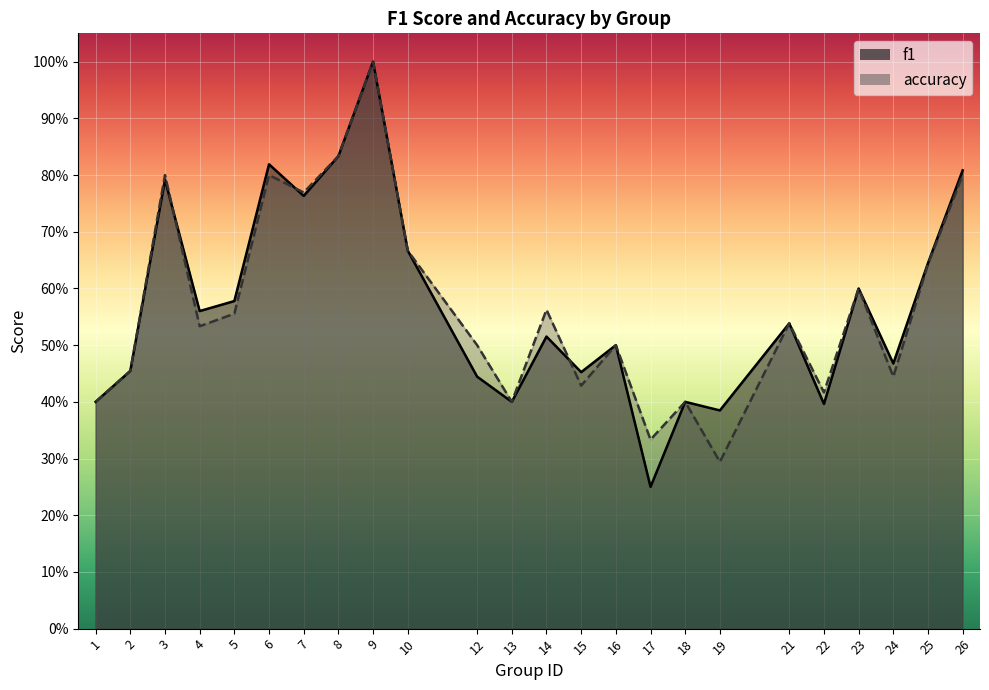

At how many categories does at least one series exceed 0?

24